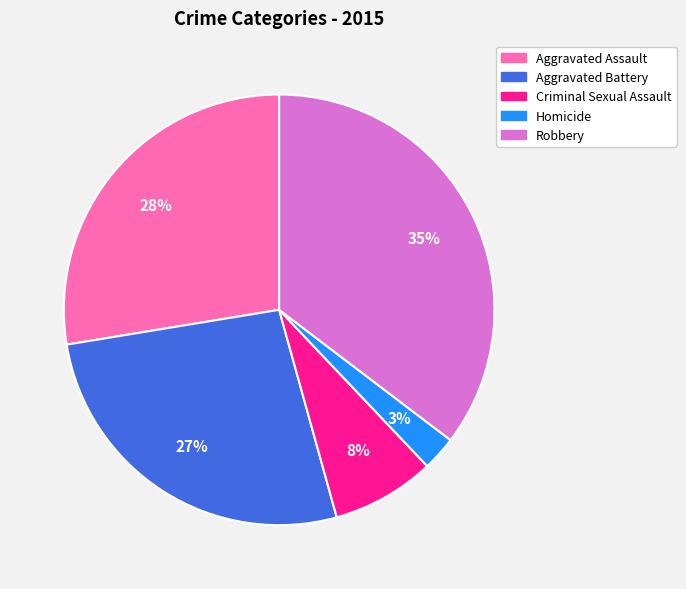

What is the largest slice in the pie chart?

Robbery